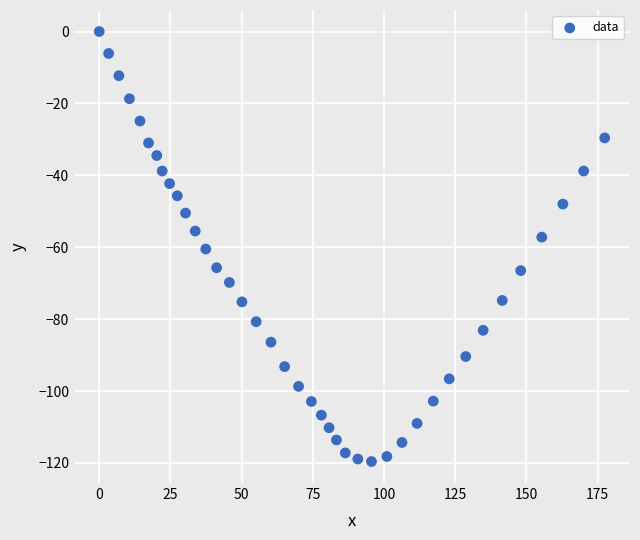

What is the range of X values (max minus min)?

177.5